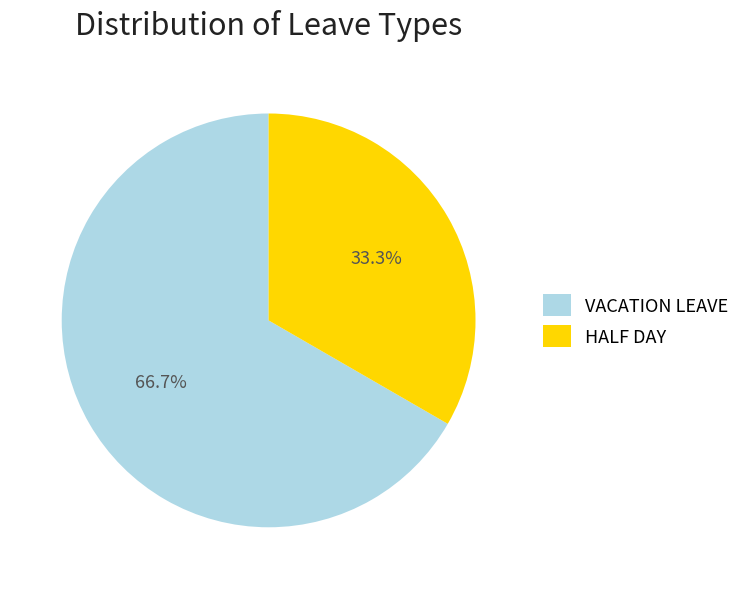

What is the total percentage of HALF DAY and VACATION LEAVE?

100.0%